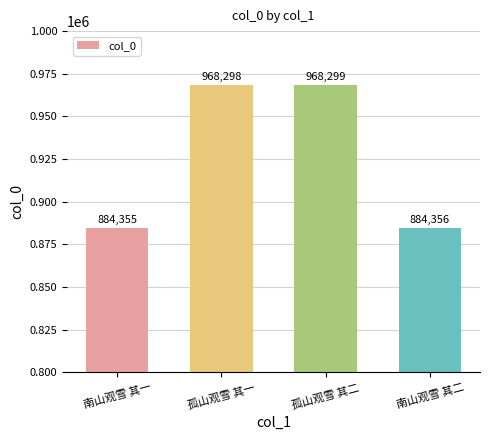

Rank the categories by value from lowest to highest.

南山观雪 其一, 南山观雪 其二, 孤山观雪 其一, 孤山观雪 其二